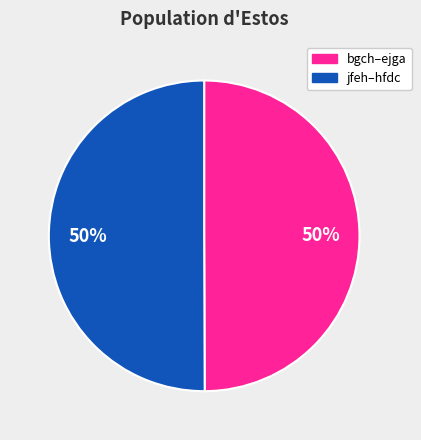

To the nearest percent, what is the average slice percentage?

50%